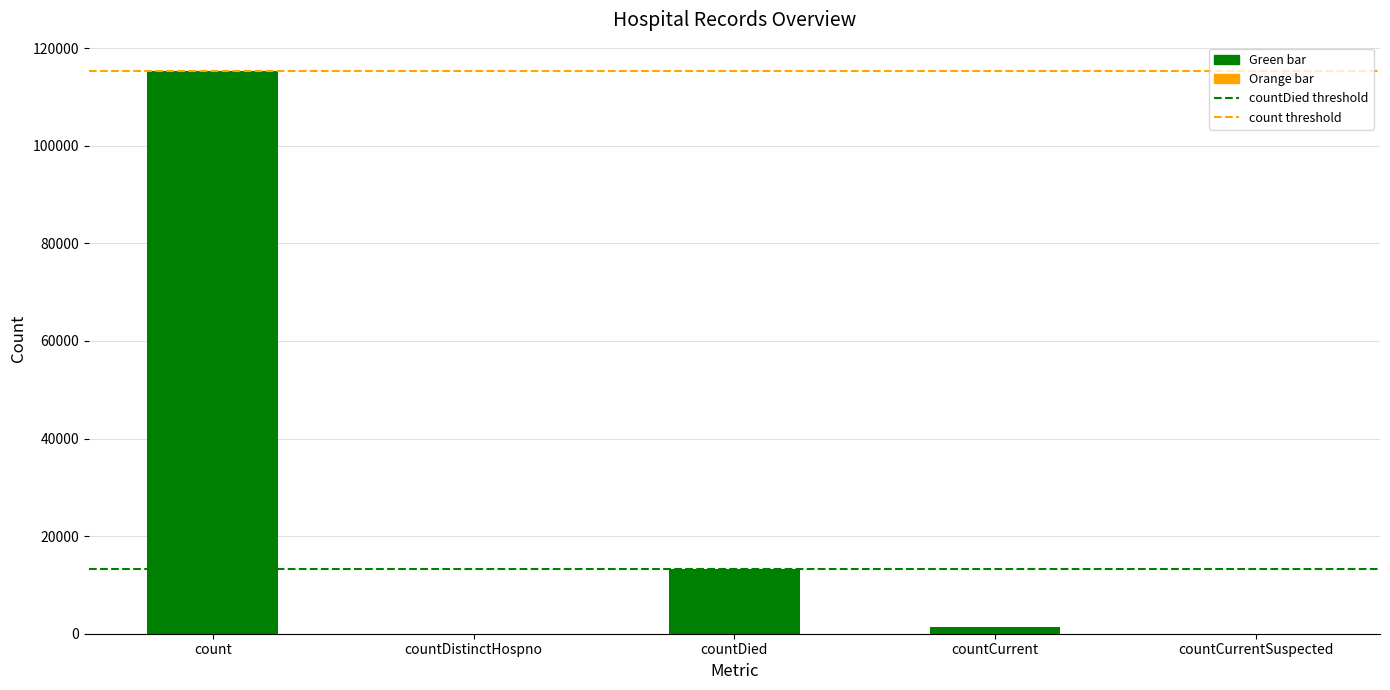

Which has a higher value, countCurrent or countCurrentSuspected?

countCurrent